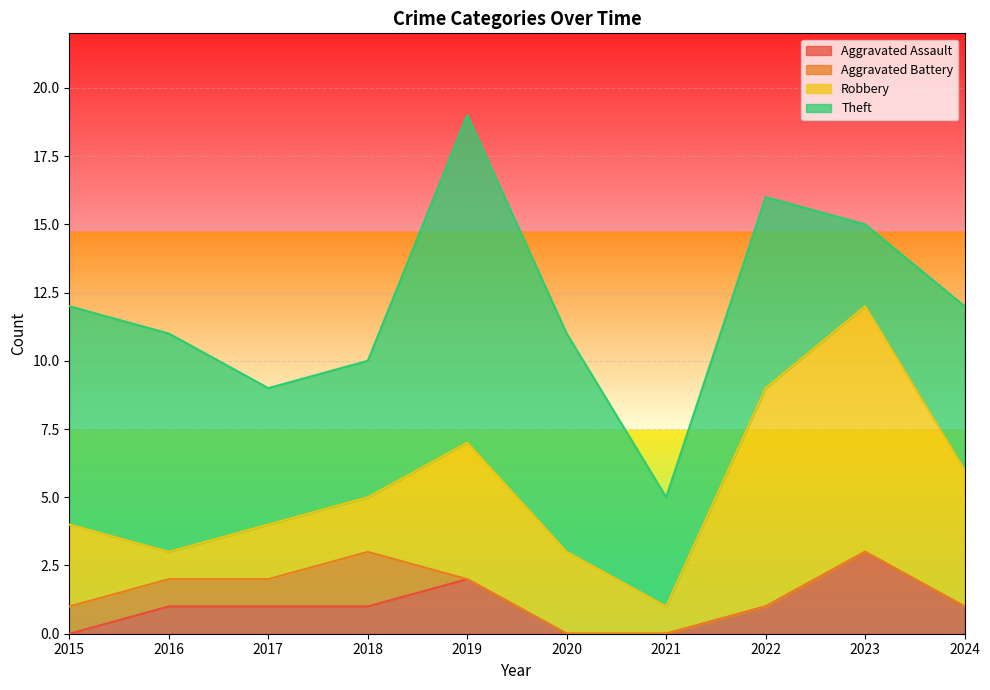

Does the chart display data point markers on the line(s)?

No